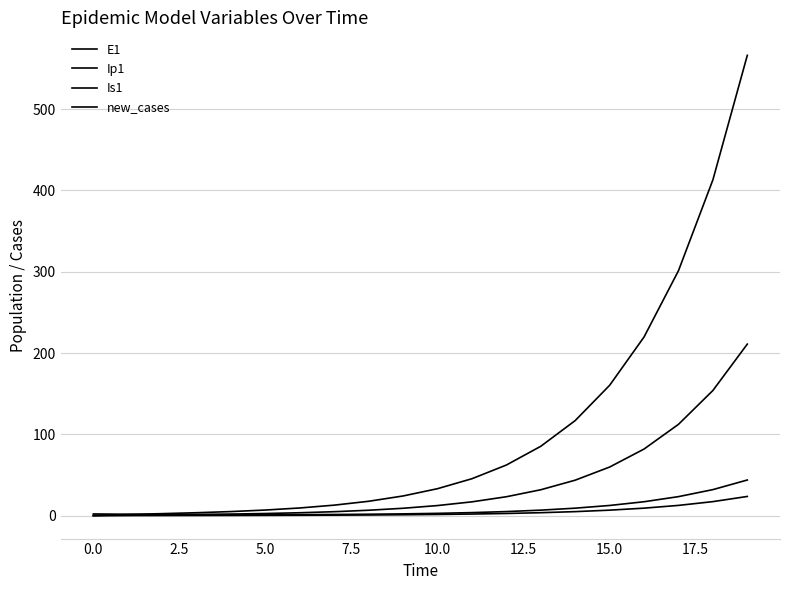

Does the chart have visible grid lines?

Yes